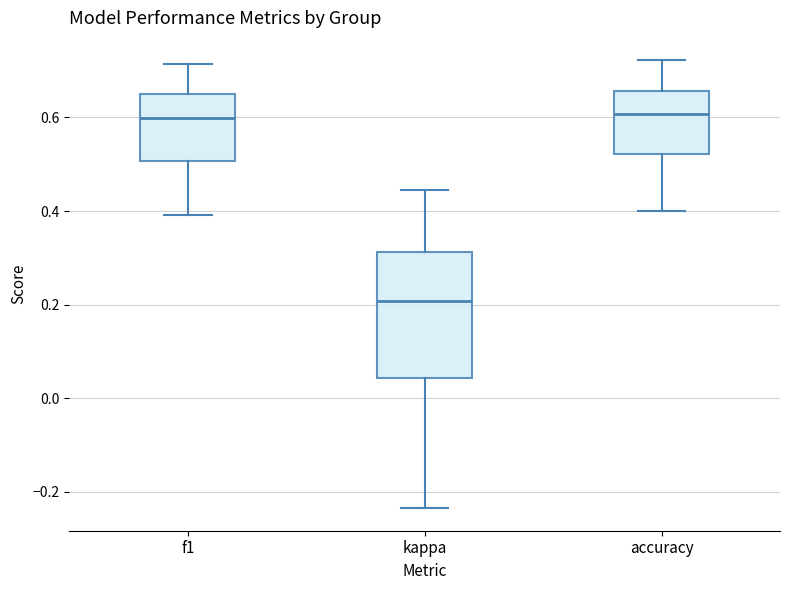

Where does the median line of the box for accuracy sit on the y-axis? The values are not printed on the chart, so give them approximately, as read against the axis.

0.60